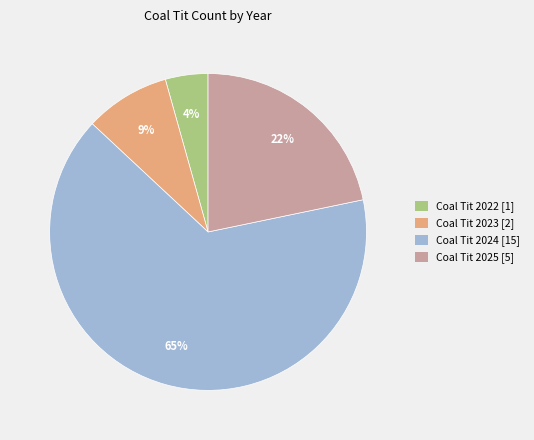

To the nearest percent, what portion does Coal Tit 2024 represent?

65%